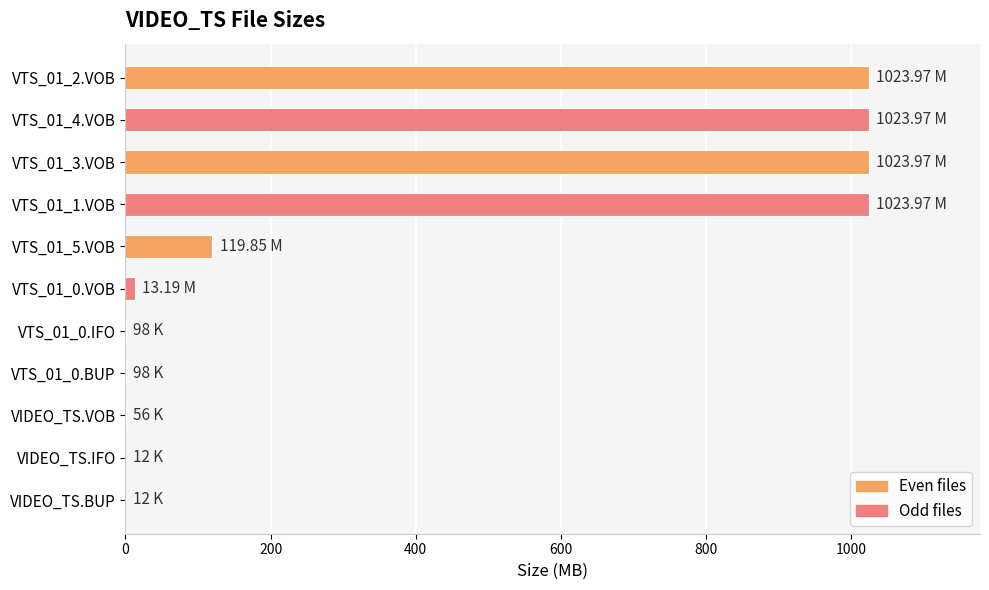

What is the sum of all values?

4229.2